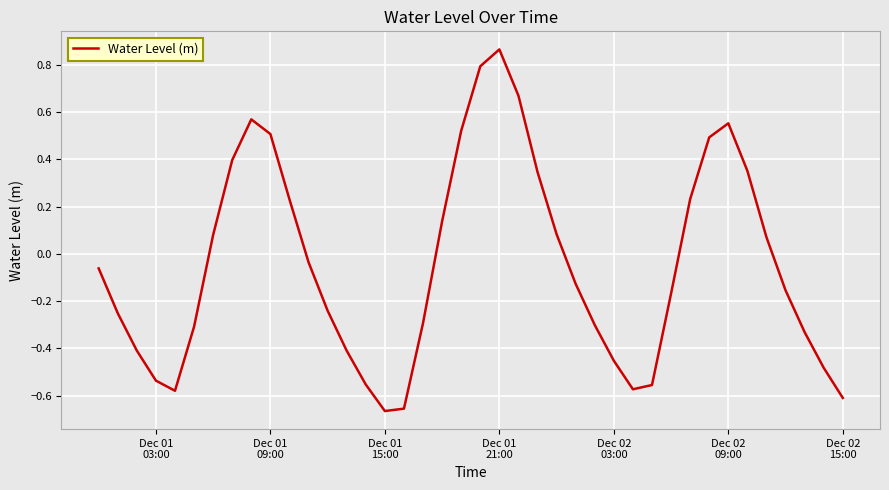

What is the difference between the maximum and minimum values?

1.5